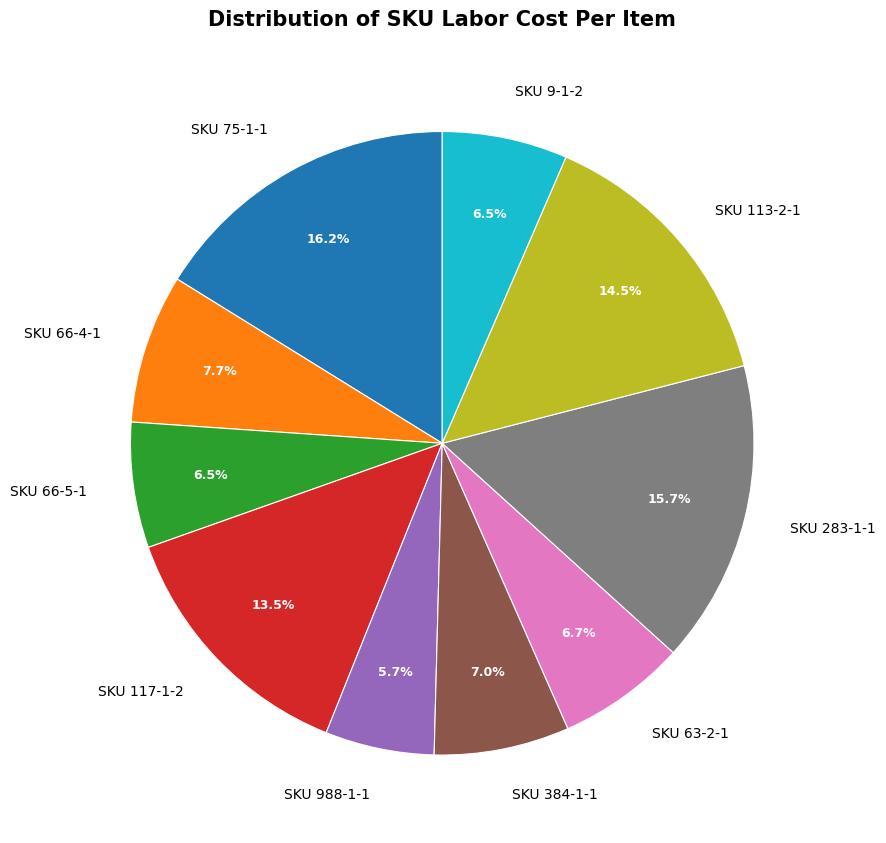

Do SKU 66-4-1 and SKU 384-1-1 together represent more than half of the pie?

No